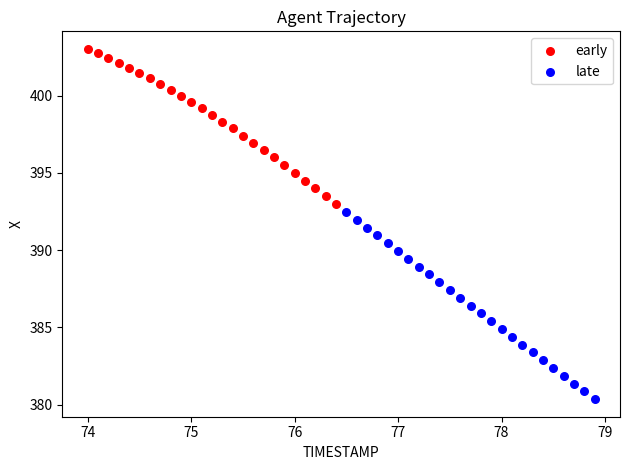

Which series contains the lowest Y value?

late